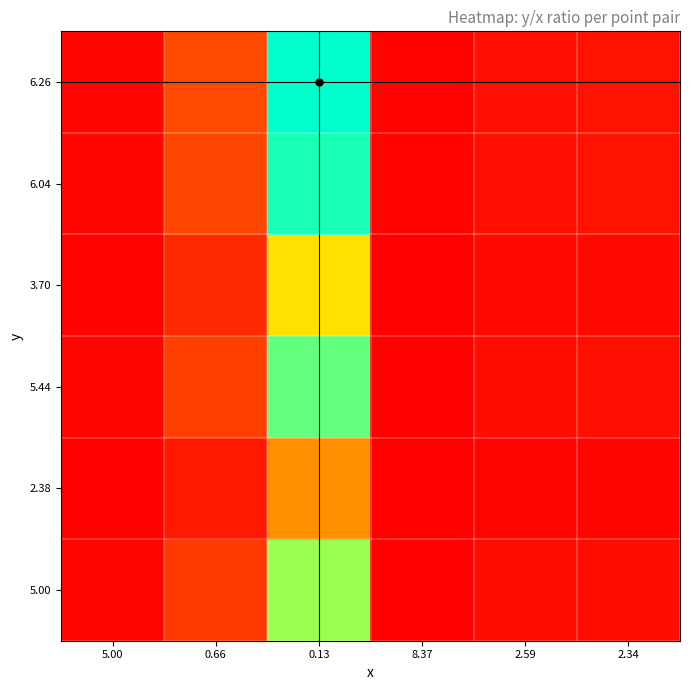

Between 0.13 and 8.37, which is larger?

0.13